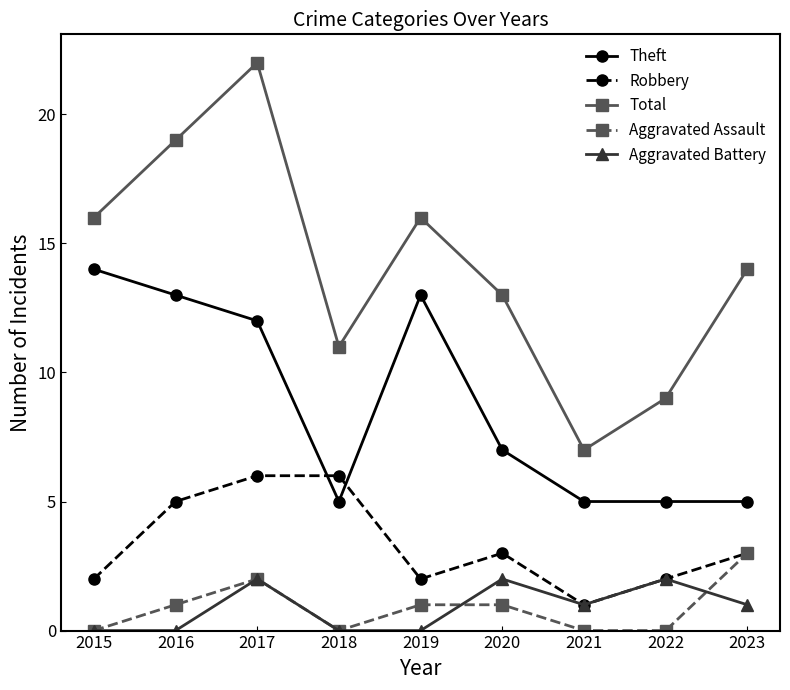

Rank the series by their maximum value, from lowest to highest.

Aggravated Battery, Aggravated Assault, Robbery, Theft, Total